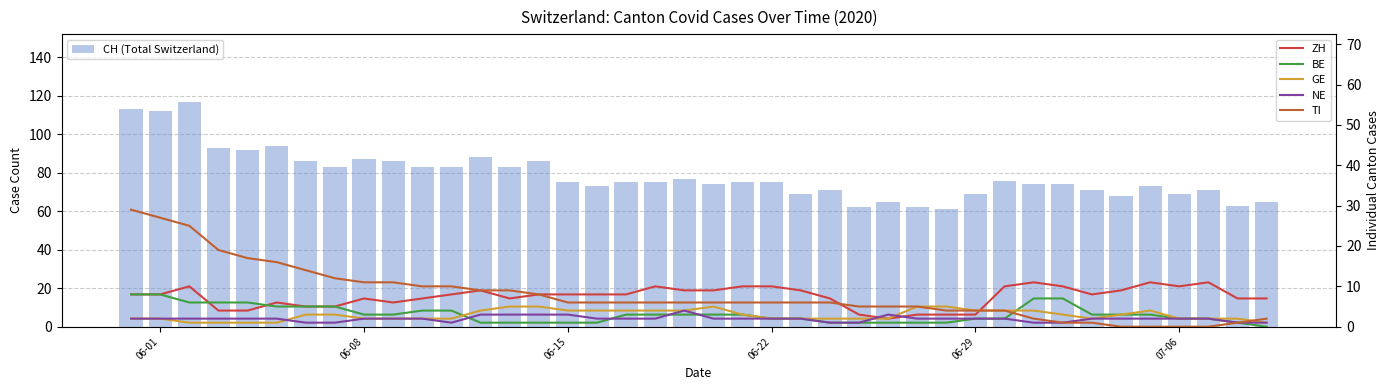

How many series are shown in this chart?

6